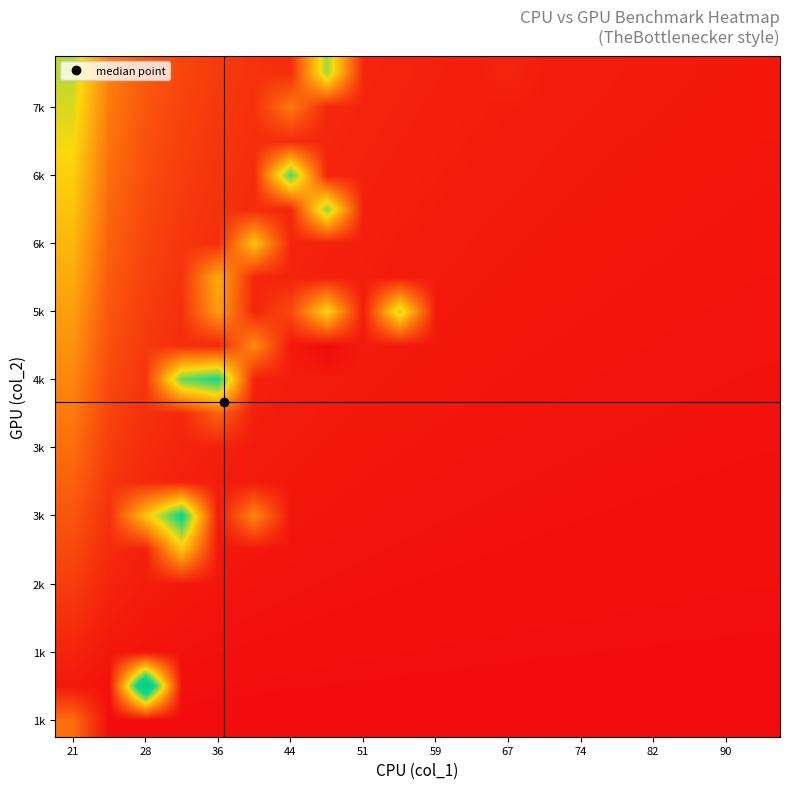

At how many categories does at least one series exceed 21?

4